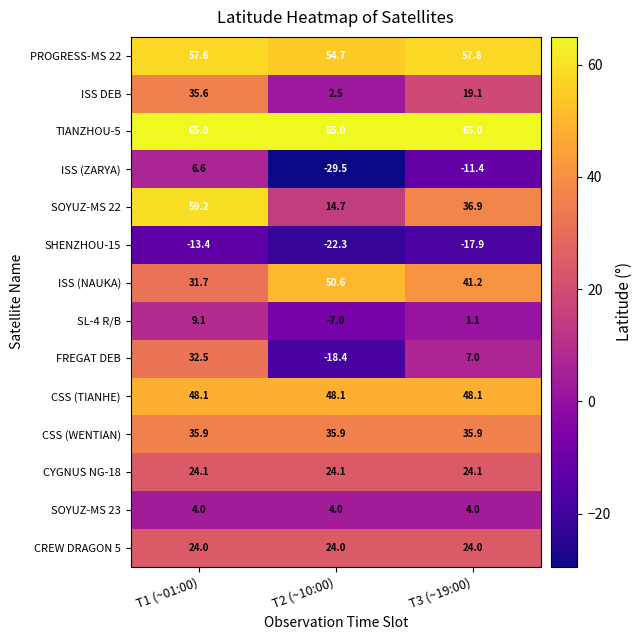

List the series in order of their peak value, lowest first.

SHENZHOU-15, SOYUZ-MS 23, ISS (ZARYA), SL-4 R/B, CREW DRAGON 5, CYGNUS NG-18, FREGAT DEB, ISS DEB, CSS (WENTIAN), CSS (TIANHE), ISS (NAUKA), PROGRESS-MS 22, SOYUZ-MS 22, TIANZHOU-5